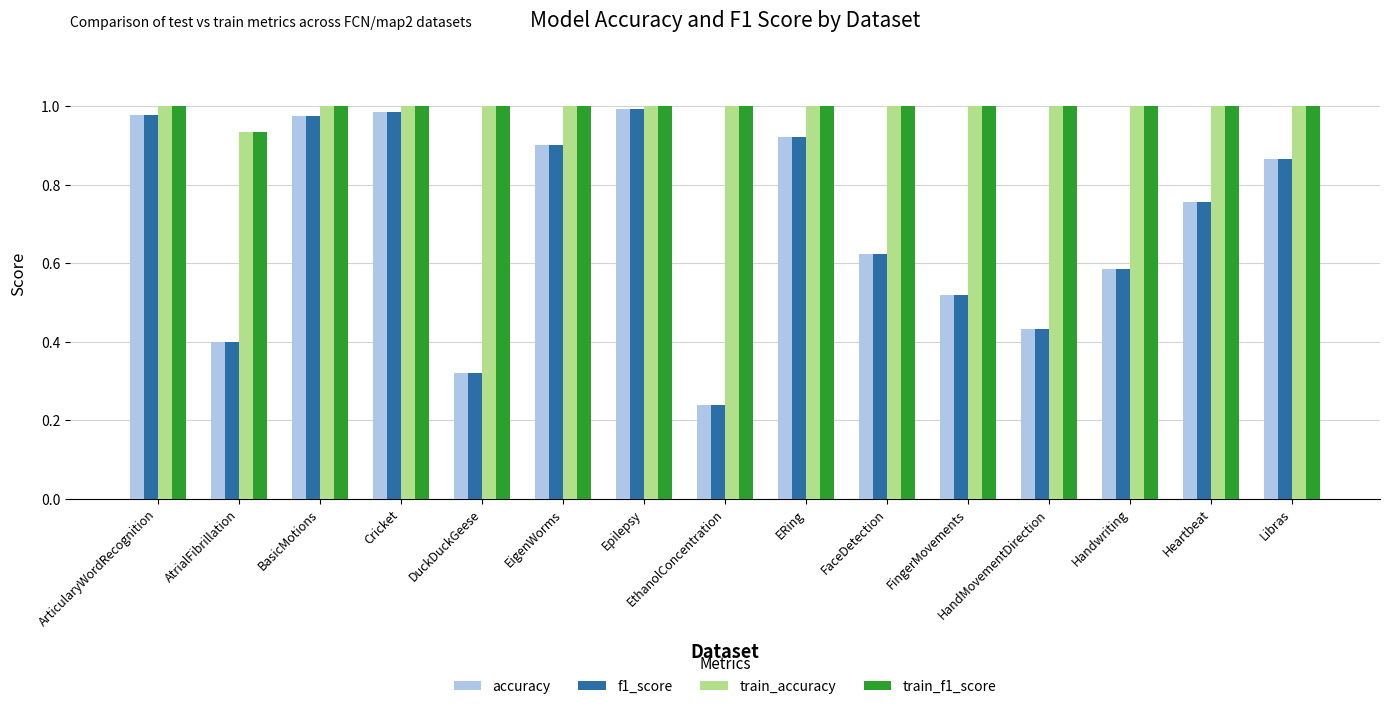

What is the sum of all f1_score values?

10.5